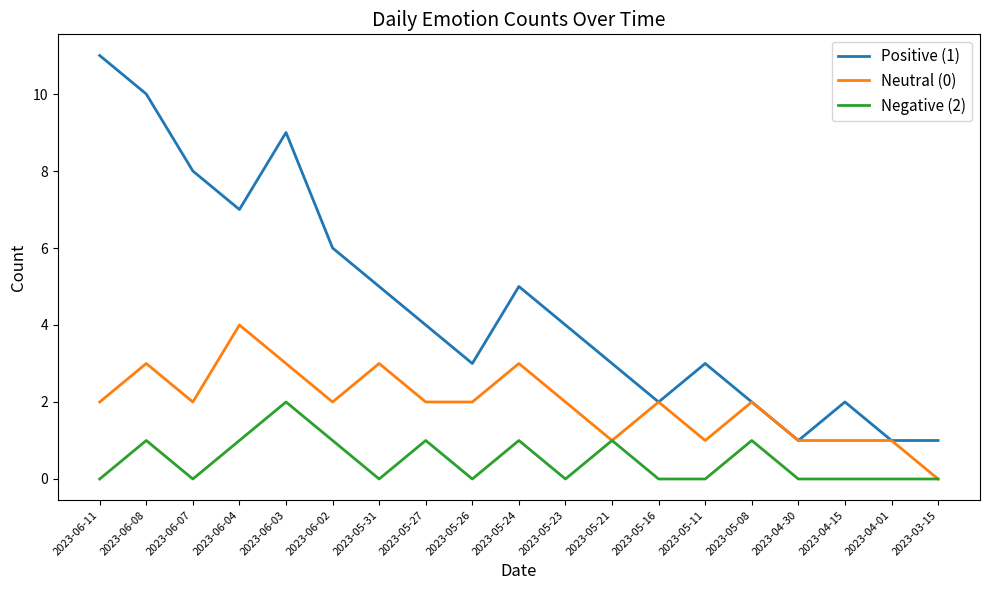

Which category has the highest value in the Neutral (0) series?

2023-06-04